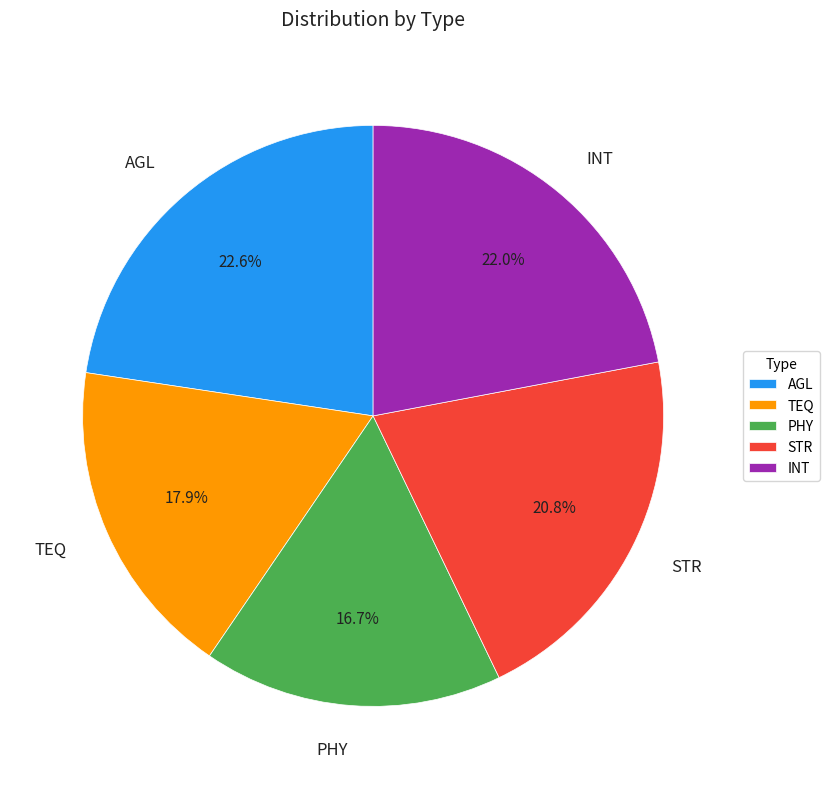

Between AGL and STR, which is larger?

AGL